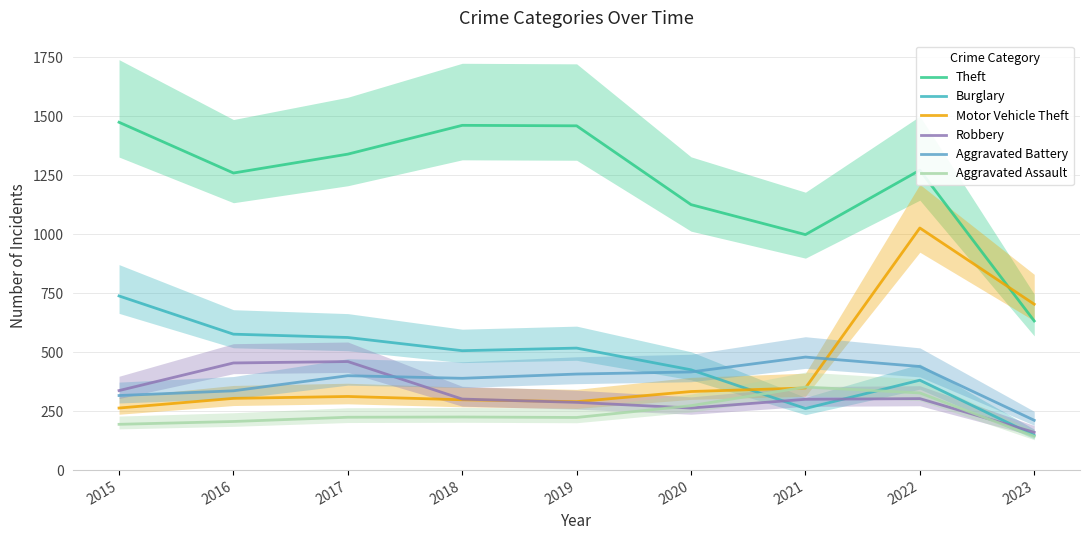

Which has a higher value, 2018 or 2021?

2018